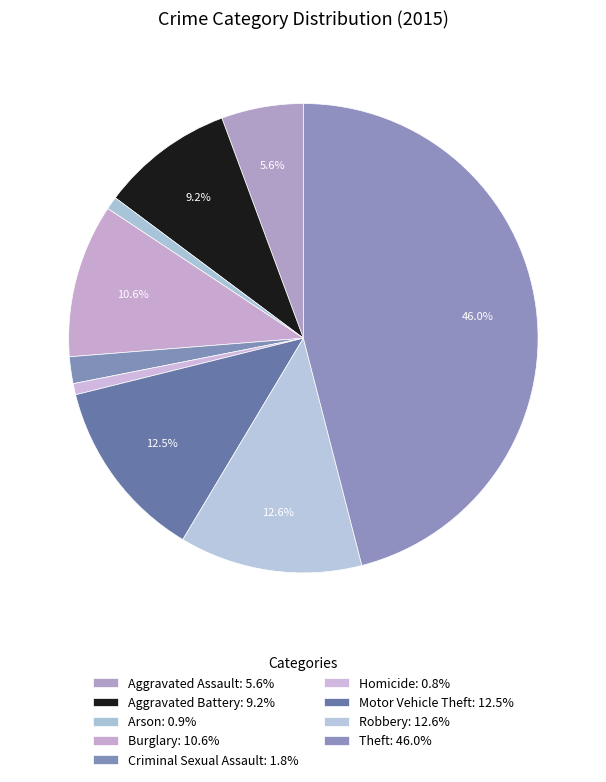

Is there a majority slice in this chart?

No